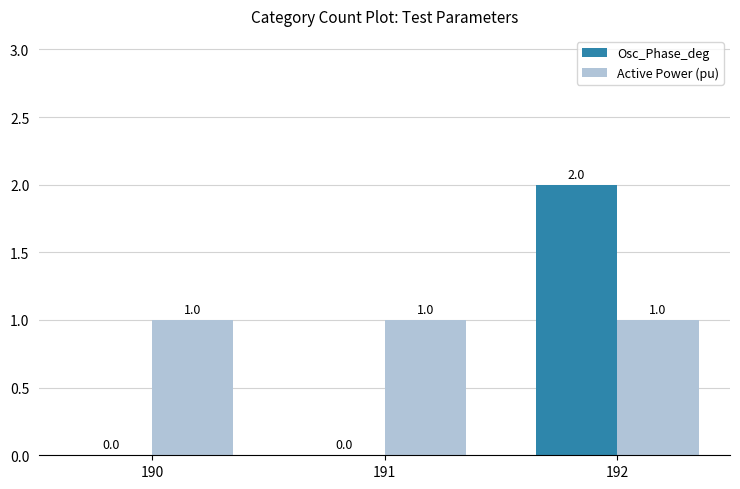

How many data points in Osc_Phase_deg are above 0?

1